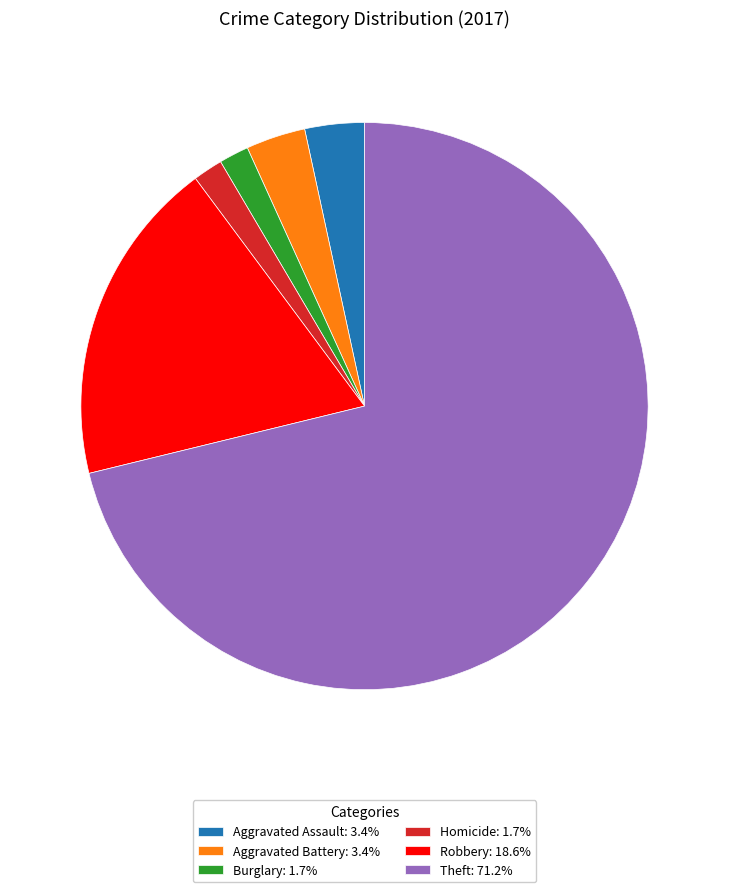

Is there a majority slice in this chart?

Yes